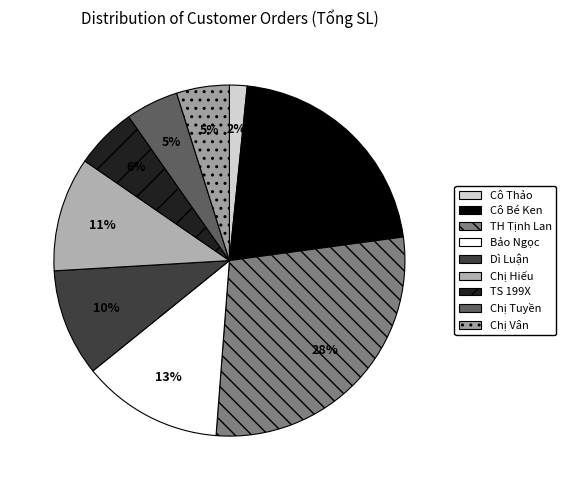

What percentage is the TH Tịnh Lan slice, to the nearest percent?

28%